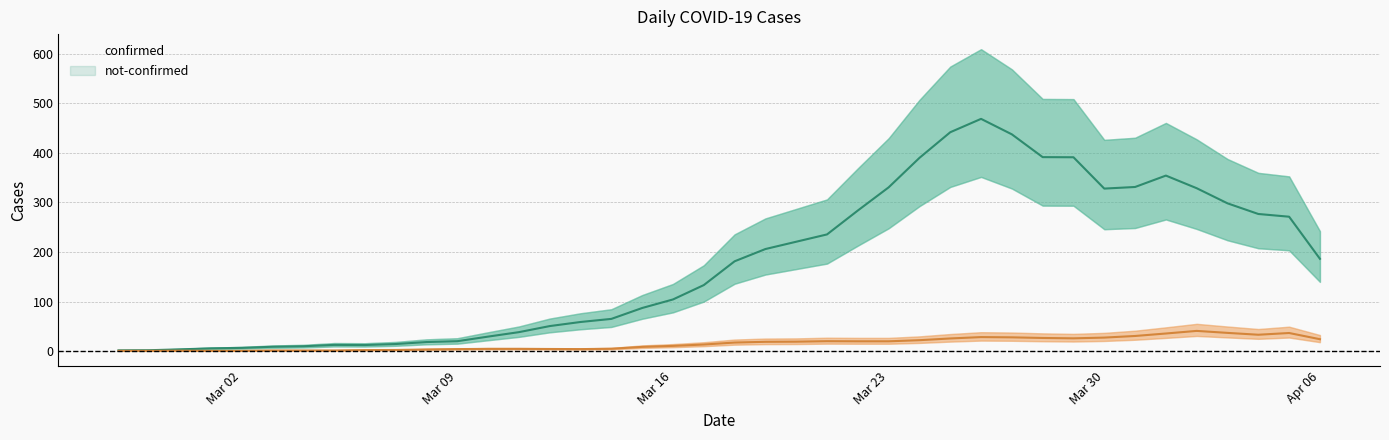

What is the minimum value for not-confirmed?

0.5